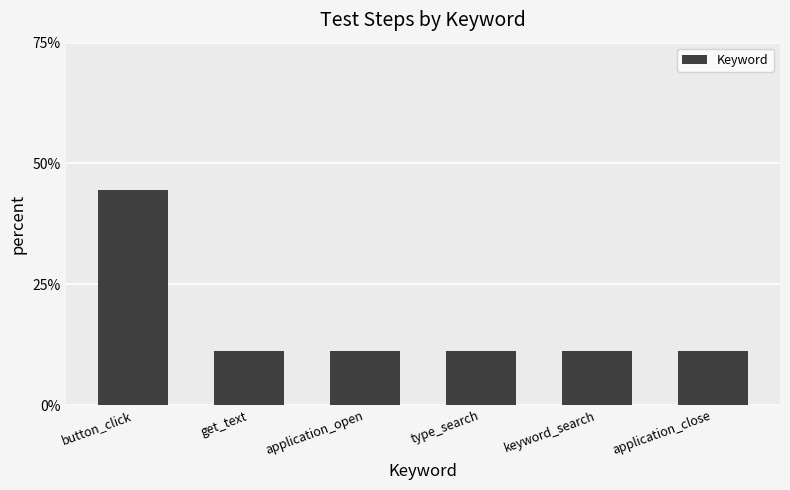

Count the number of data series in this chart.

1